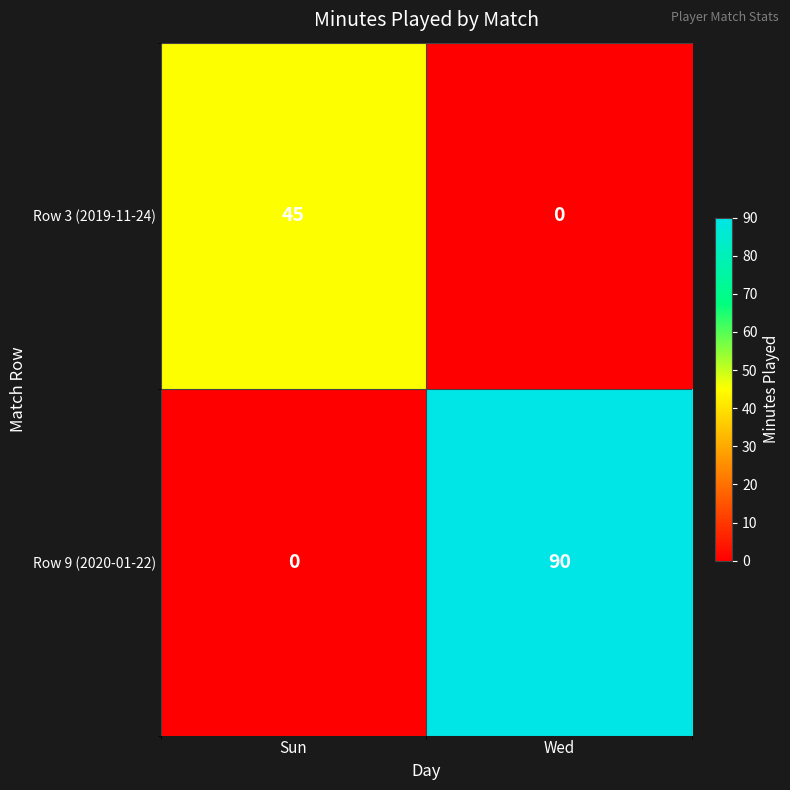

What is the average value of the Row 9 (2020-01-22) series?

45